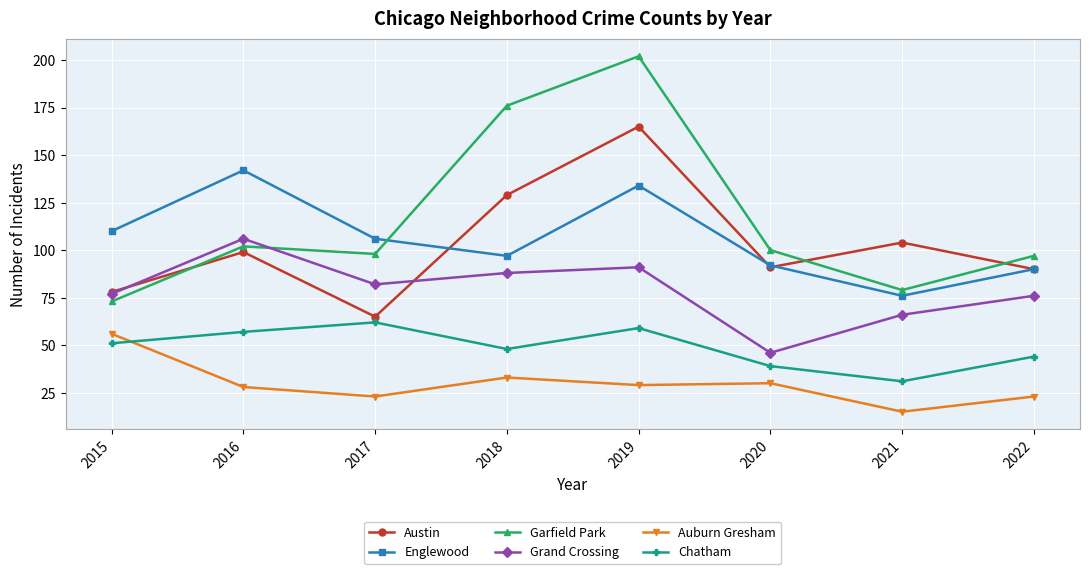

True or false: Englewood and Grand Crossing cross at least once.

False